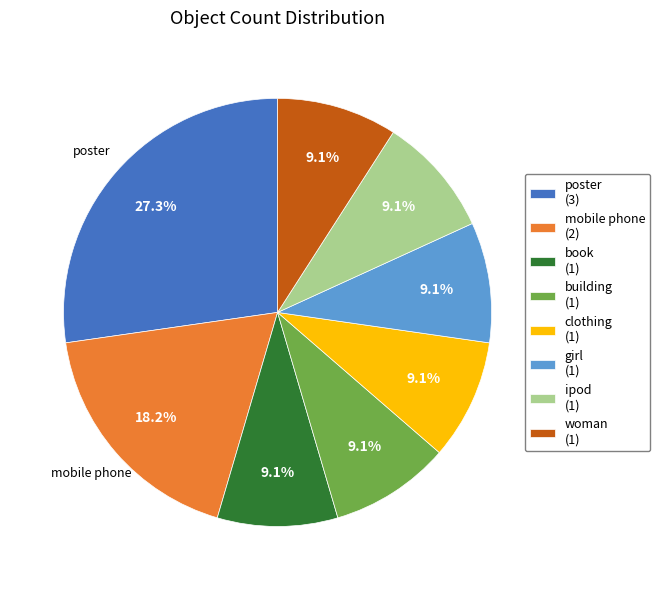

Is there any slice that represents more than half of the pie?

No